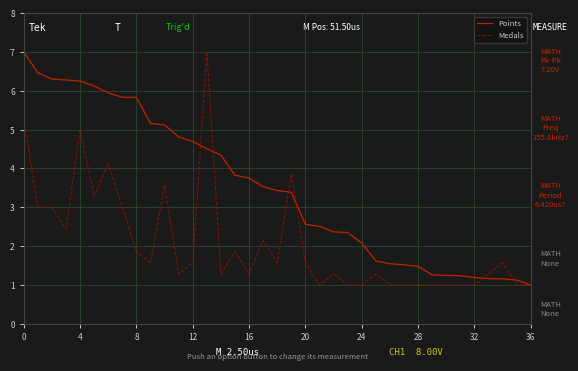

What are all the series names shown in the legend?

Points, Medals